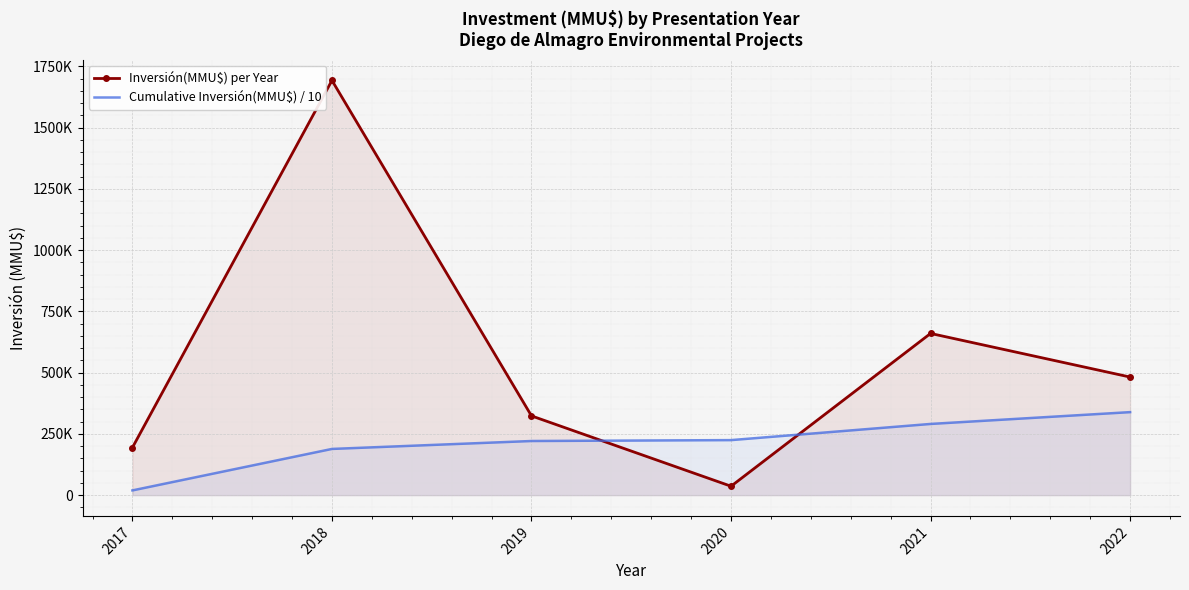

What is the difference between the second highest and second lowest values in the Cumulative Inversión(MMU$) / 10 series?

102032.2